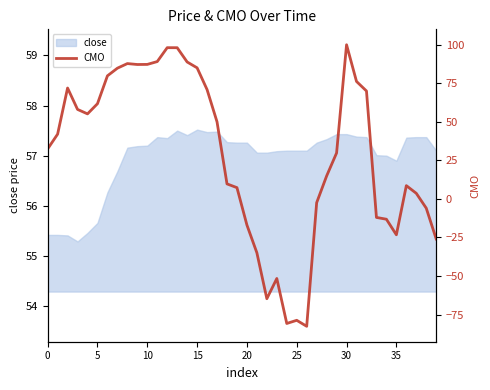

How many values are above zero?

27